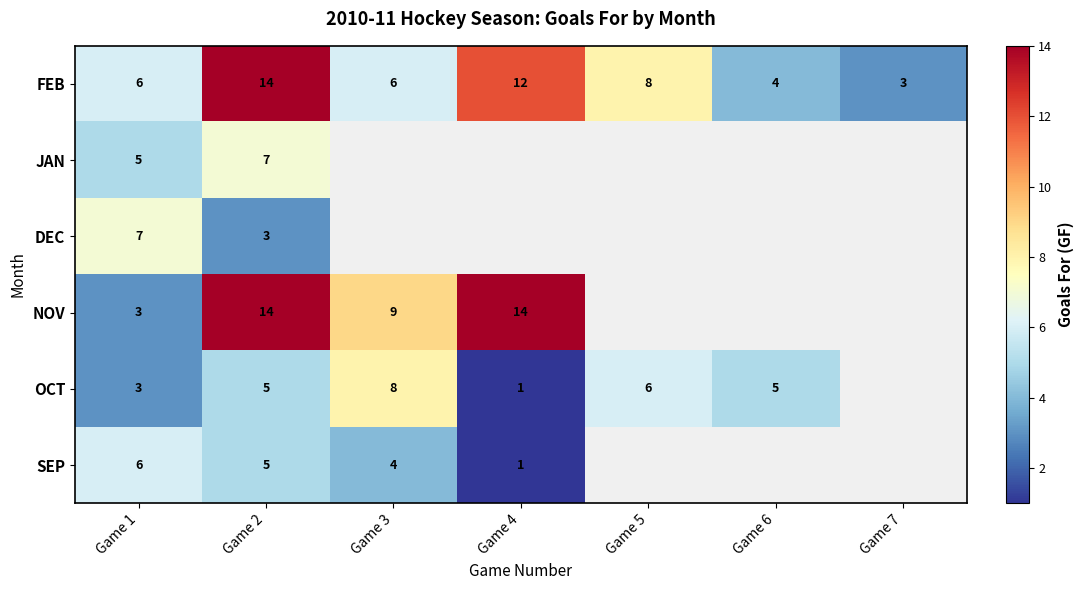

Between Game 1 and Game 2, which series saw the biggest shift?

NOV